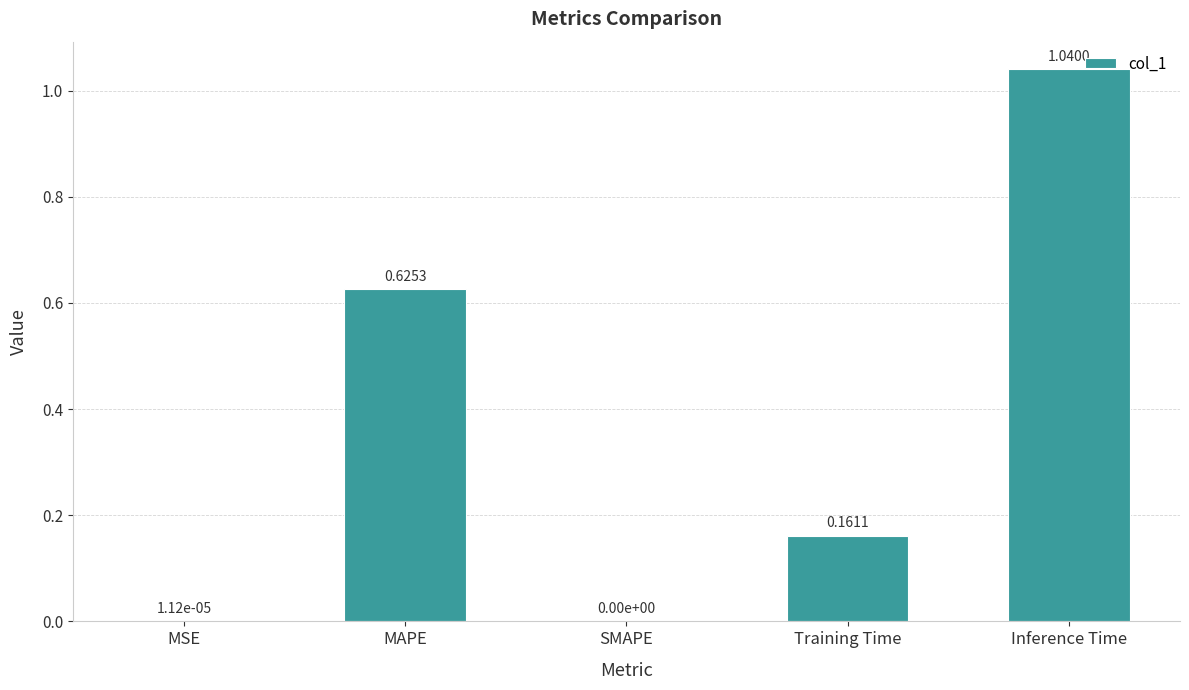

At which category does the chart reach its peak across all series?

Inference Time